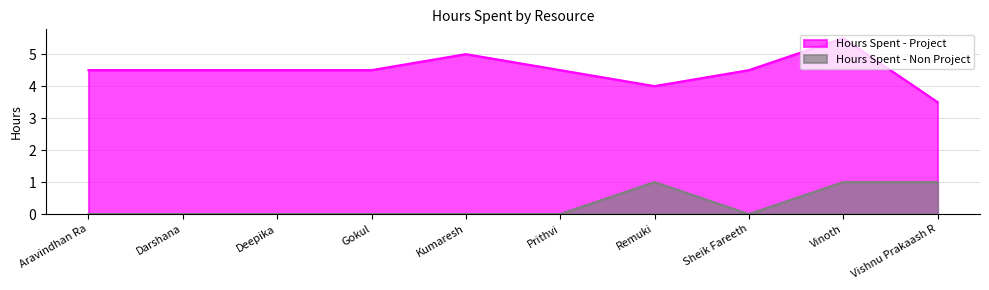

Which series has the widest spread of values?

Hours Spent - Project